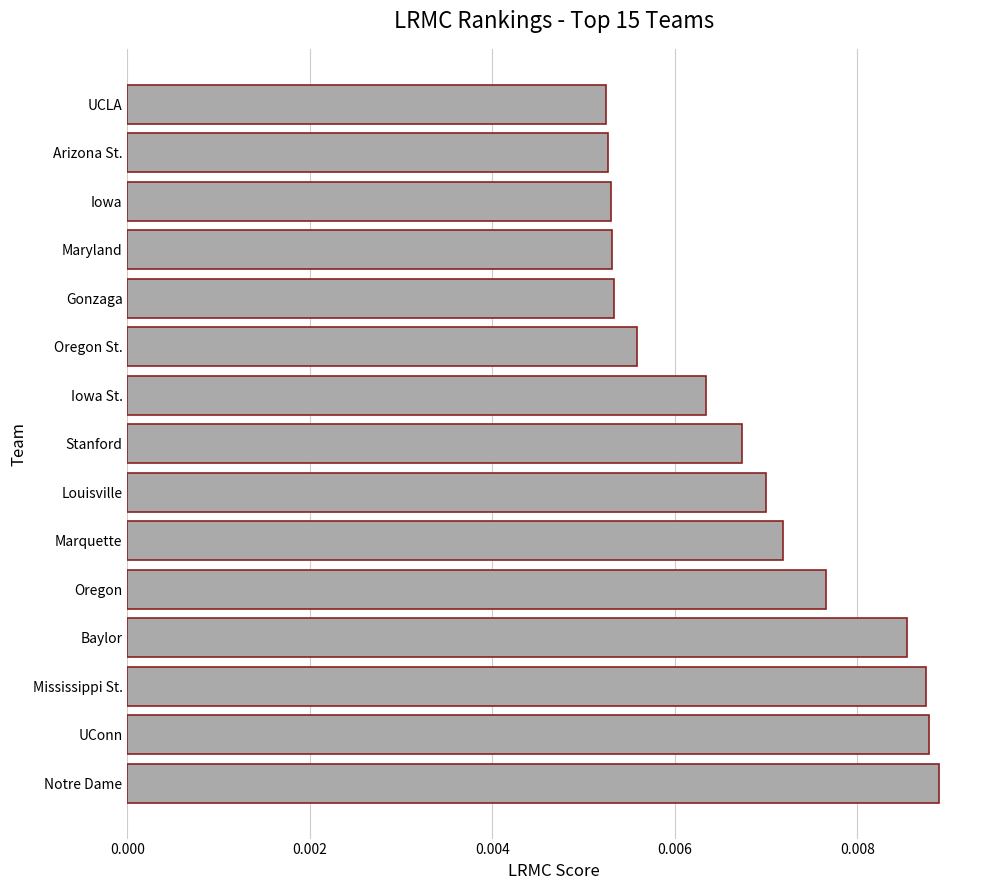

How many values are between 0 and 1?

15